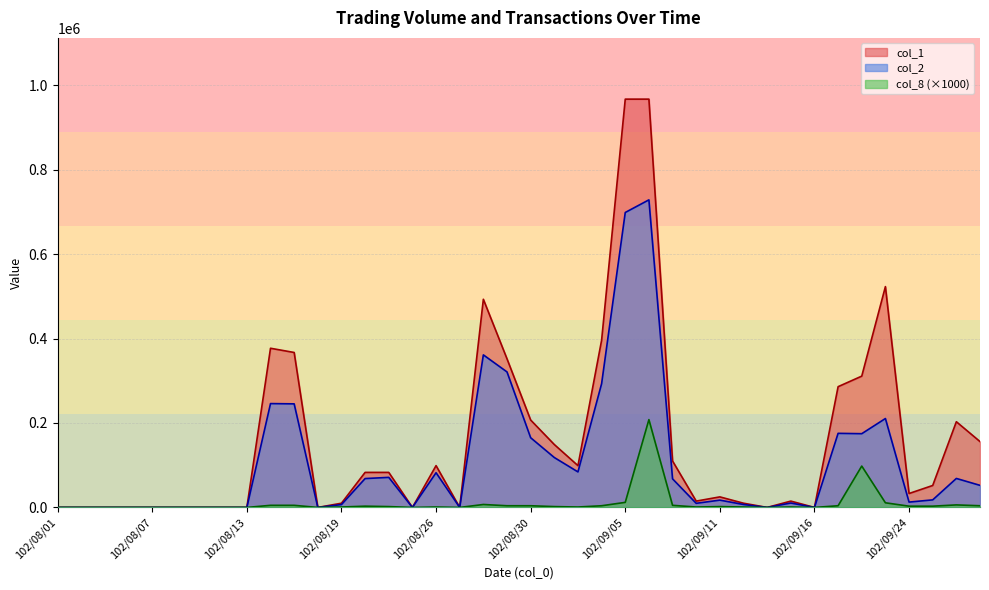

Rank the categories by col_8 value from highest to lowest.

102/09/06, 102/09/18, 102/09/05, 102/09/23, 102/08/28, 102/09/26, 102/08/14, 102/08/15, 102/09/09, 102/08/29, 102/08/30, 102/09/04, 102/09/17, 102/09/27, 102/08/20, 102/09/24, 102/09/25, 102/08/22, 102/09/02, 102/09/11, 102/08/19, 102/08/26, 102/09/03, 102/09/10, 102/09/12, 102/09/14, 102/08/01, 102/08/02, 102/08/05, 102/08/06, 102/08/07, 102/08/08, 102/08/09, 102/08/12, 102/08/13, 102/08/16, 102/08/23, 102/08/27, 102/09/13, 102/09/16